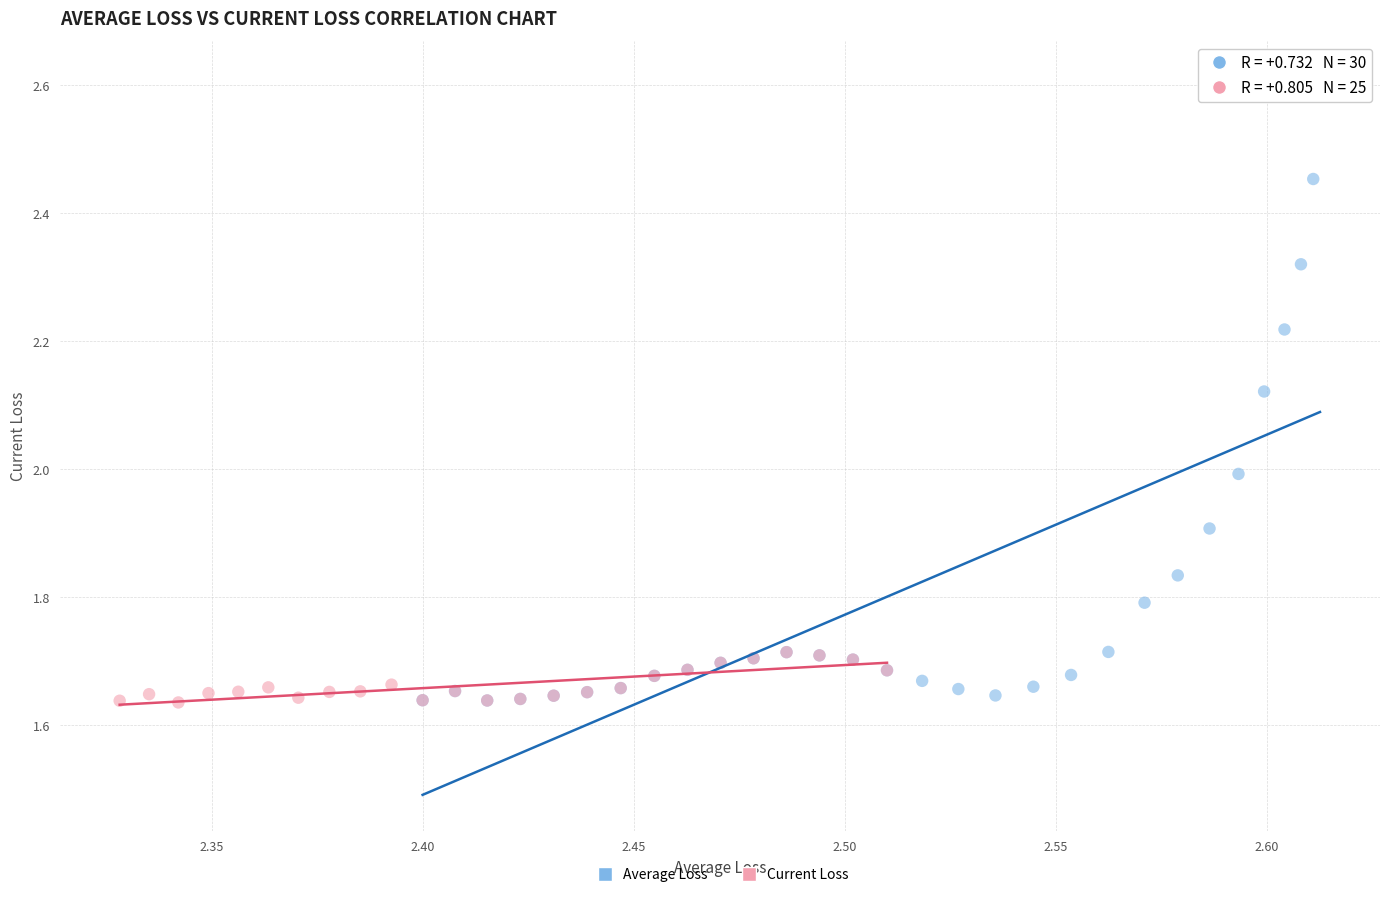

Which series reaches the maximum Y coordinate?

Average Loss